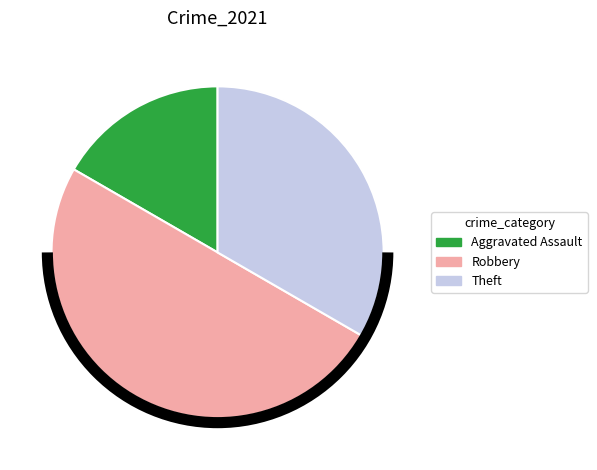

How many segments does this pie chart have?

3